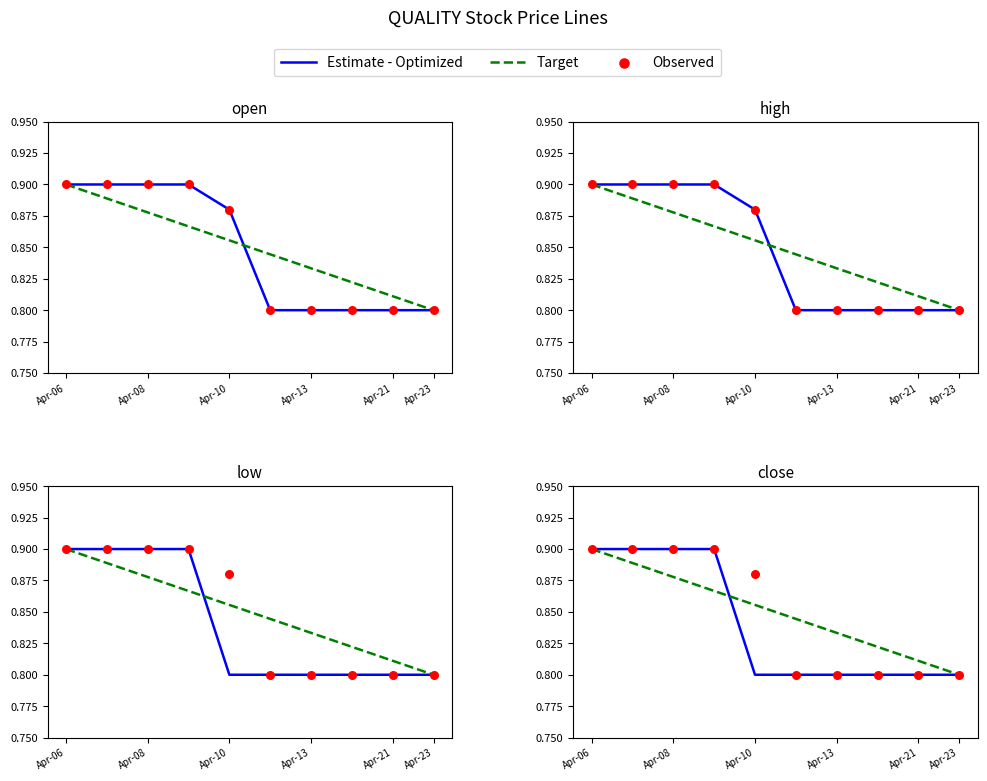

Which series has the largest total across all categories?

Target